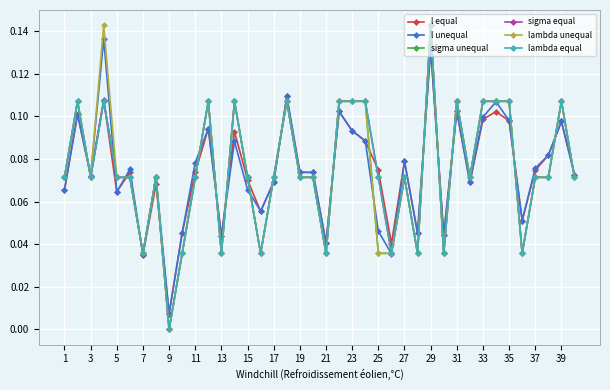

Which series has the widest spread of values?

sigma unequal